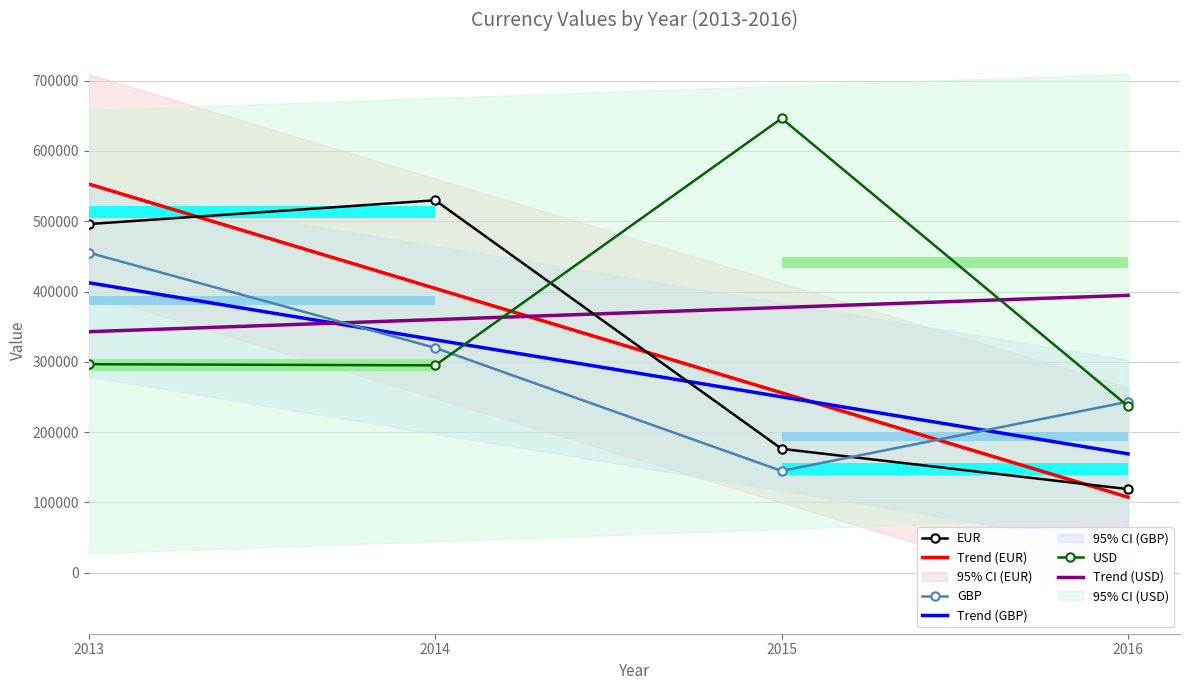

At how many categories does at least one series exceed 508797?

3